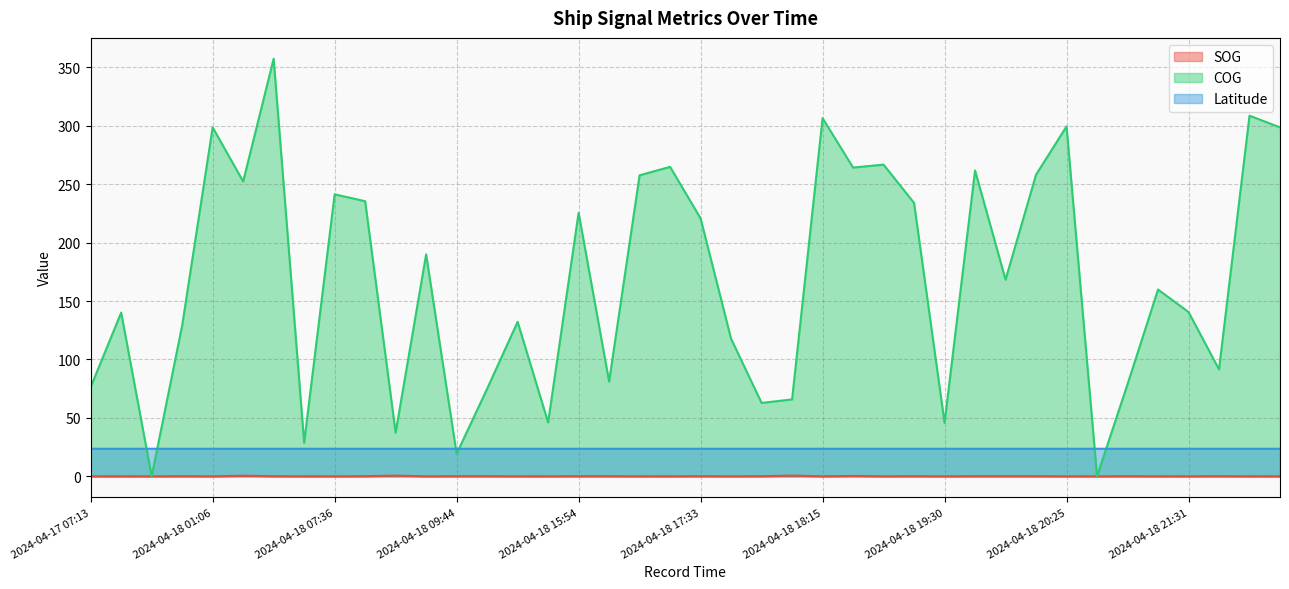

What is the difference between the highest and lowest values at 2024-04-18 03:06?

357.2